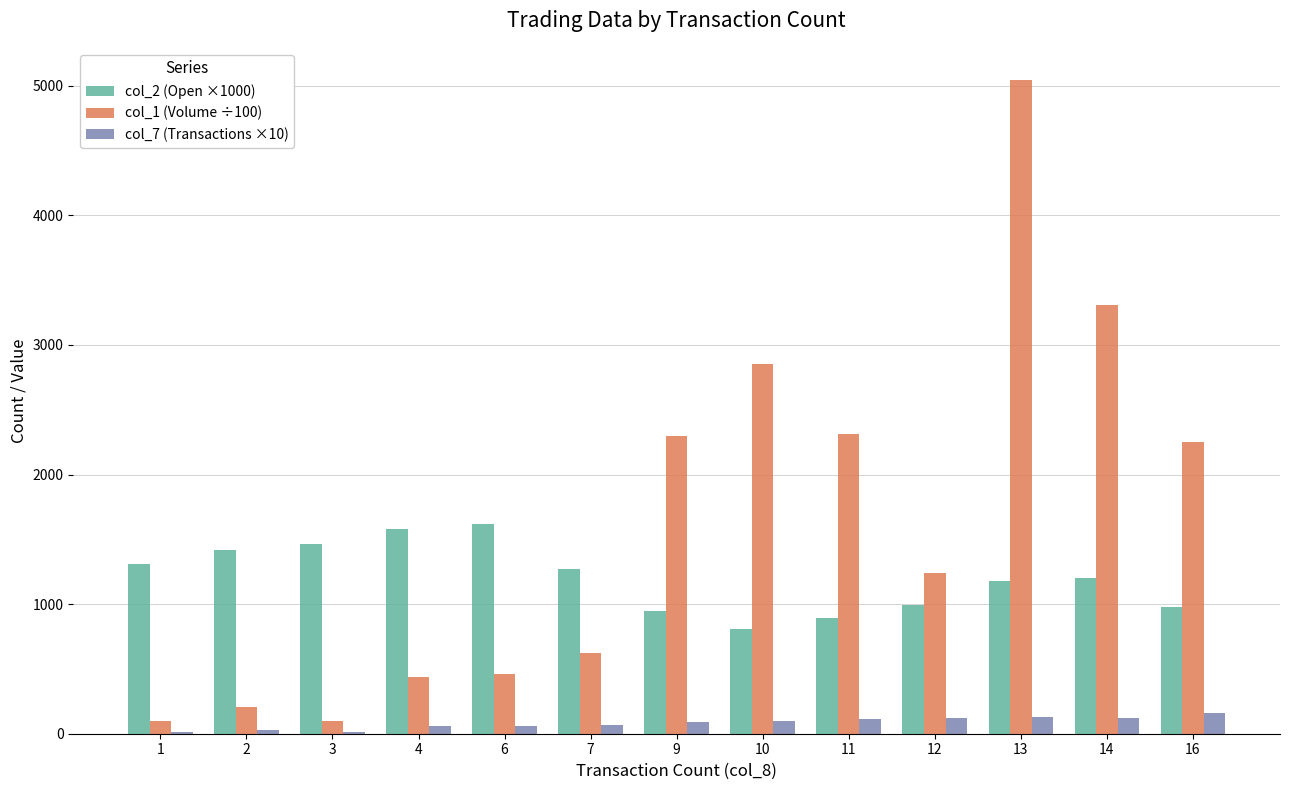

Which series has the largest range (max minus min)?

col_1 (Volume ÷100)